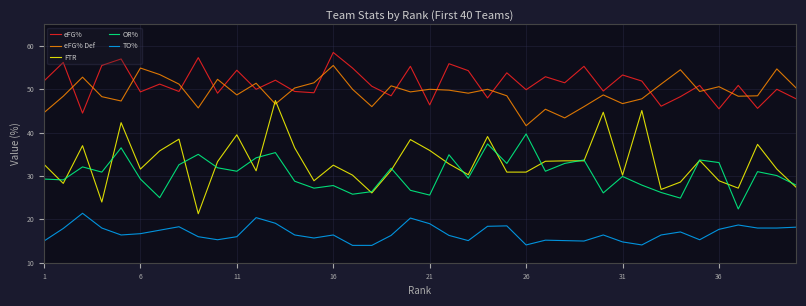

What is the sum of all OR% values?

1217.8